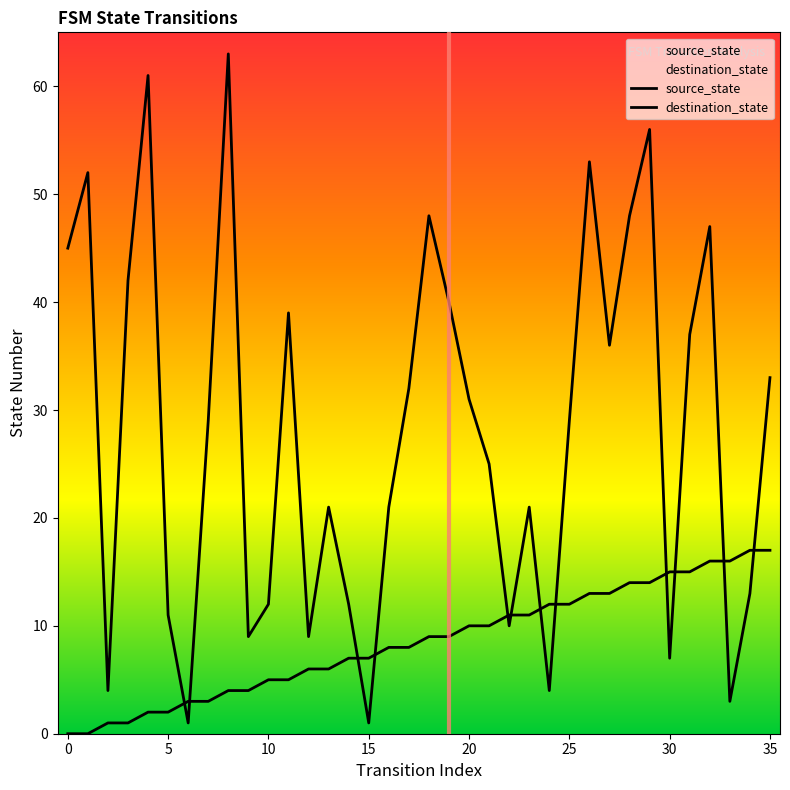

How many values in the destination_state series are below 29?

17